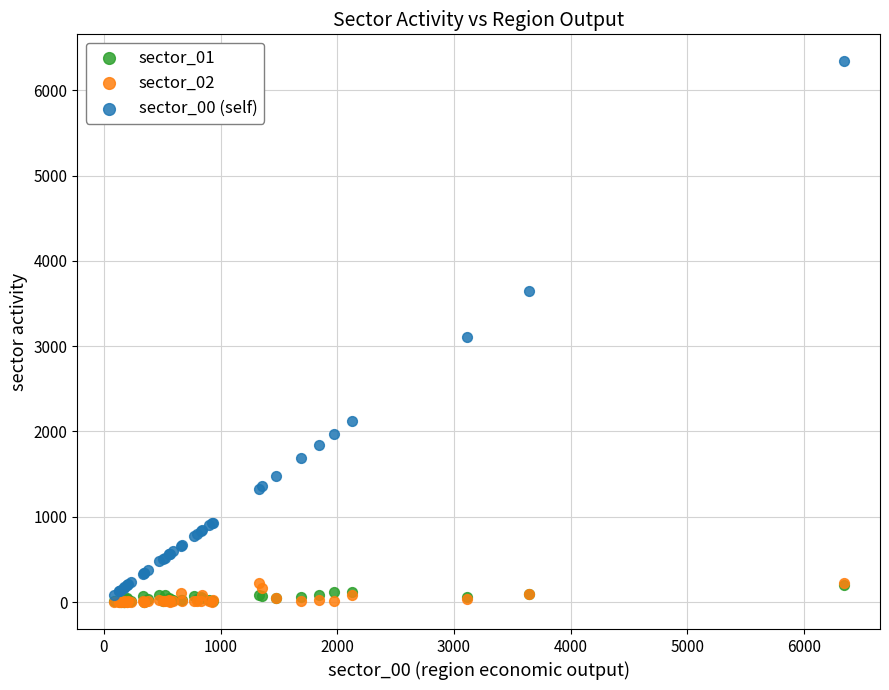

What are all the series names shown in the legend?

sector_01, sector_02, sector_00 (self)